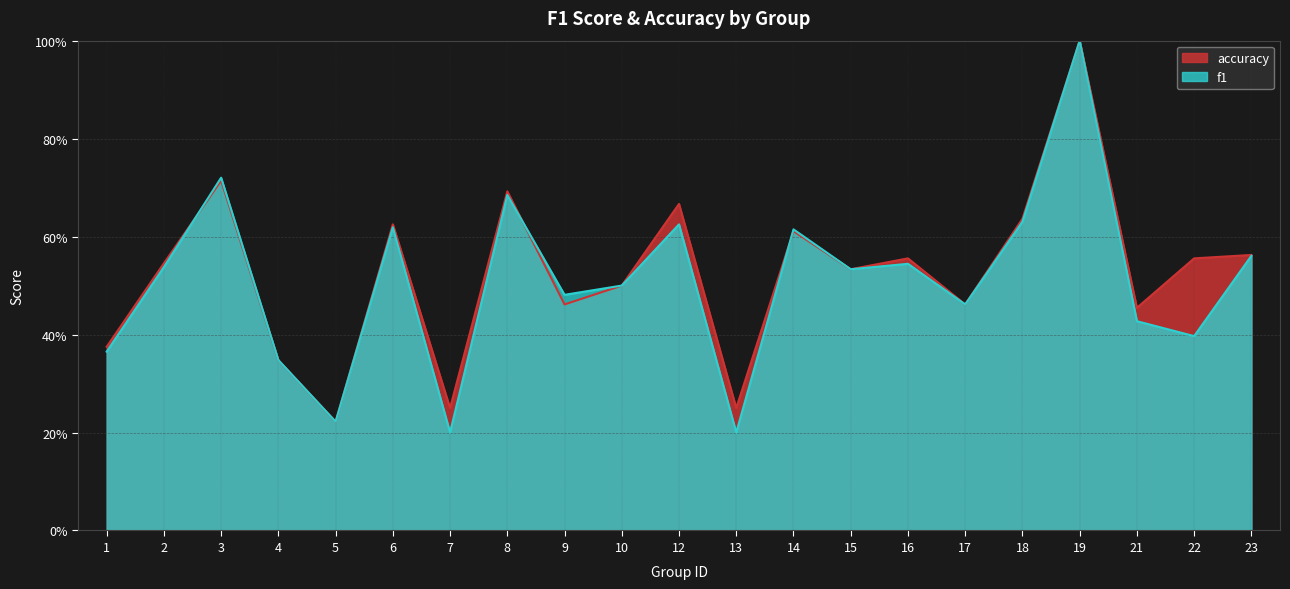

What is the difference between the second highest and minimum values in the f1 series?

0.5